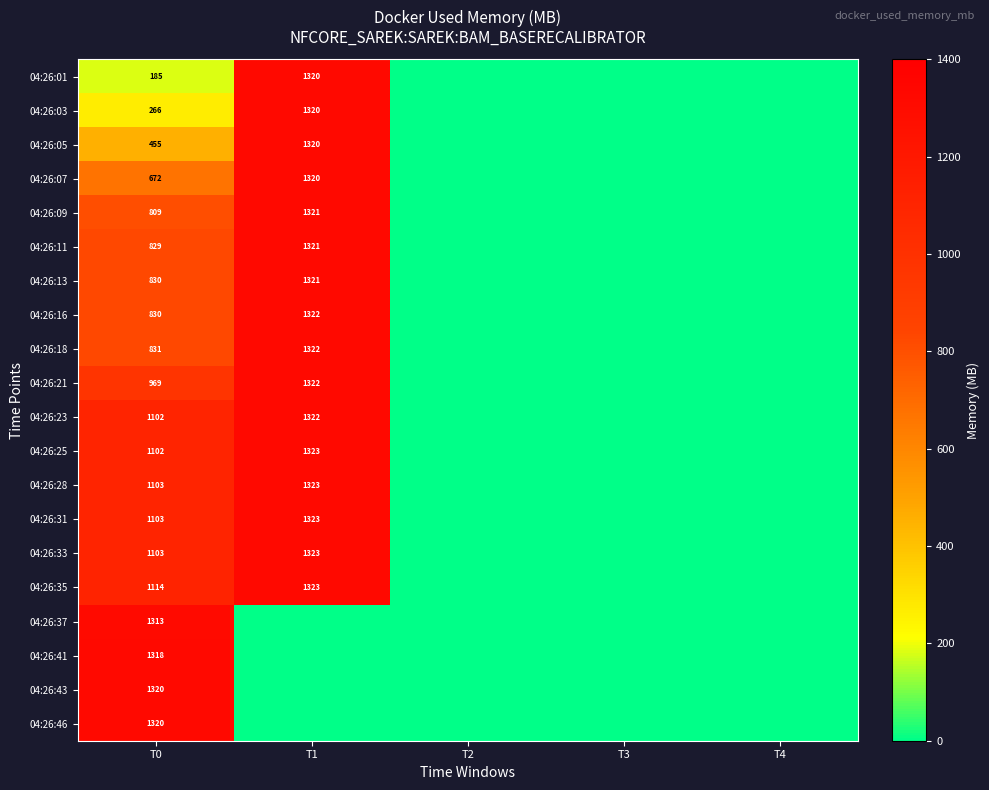

The 04:26:03 series shows 68 at T0. True or false?

False